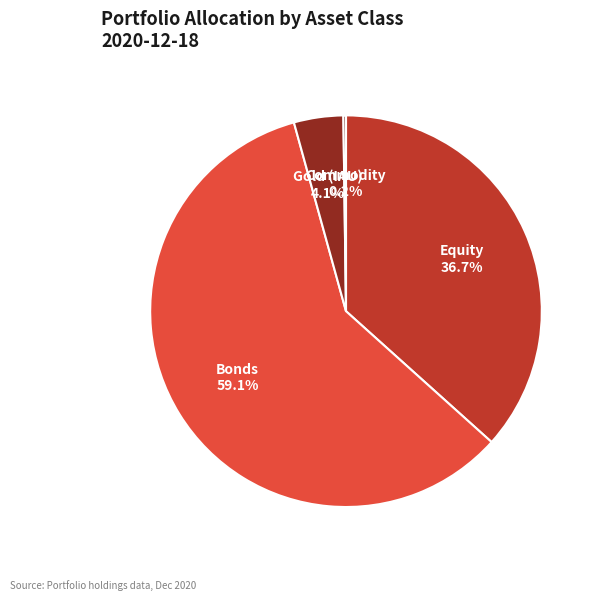

Which slice is the largest?

Bonds